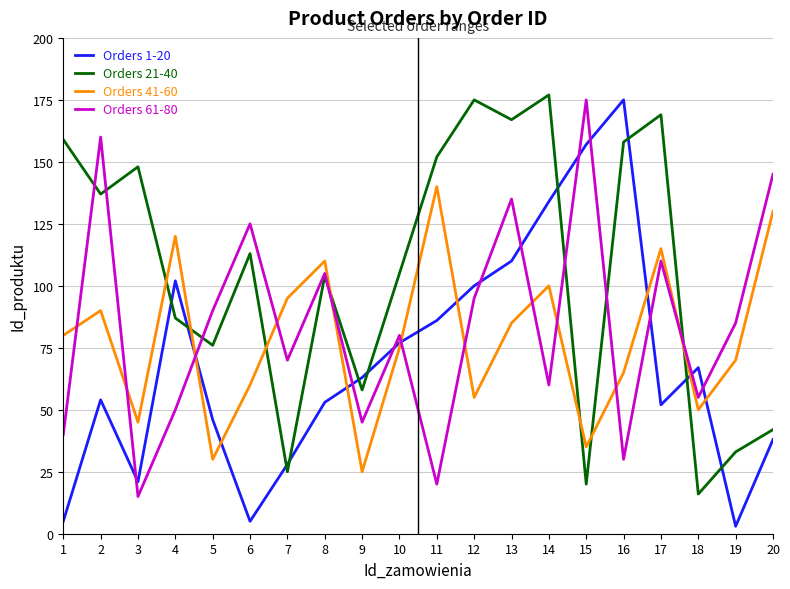

What is the sum of all Orders 41-60 values?

1575